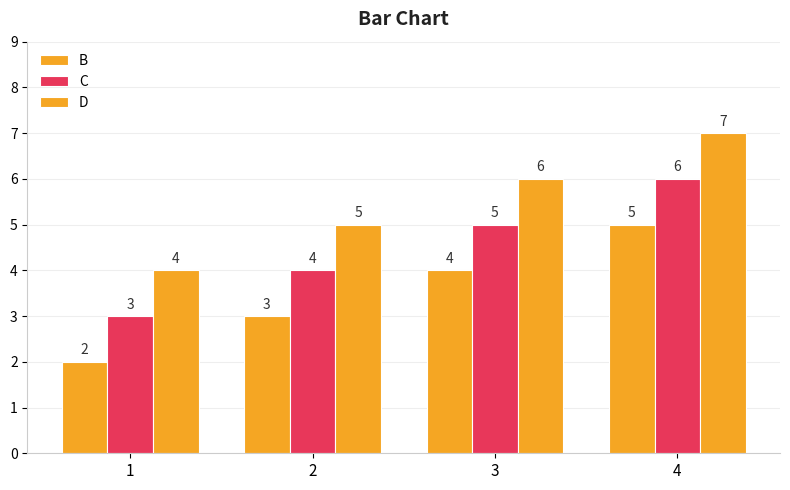

Count the number of data series in this chart.

3